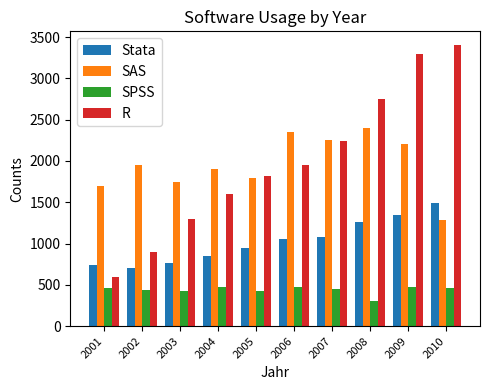

How many series are shown in this chart?

4